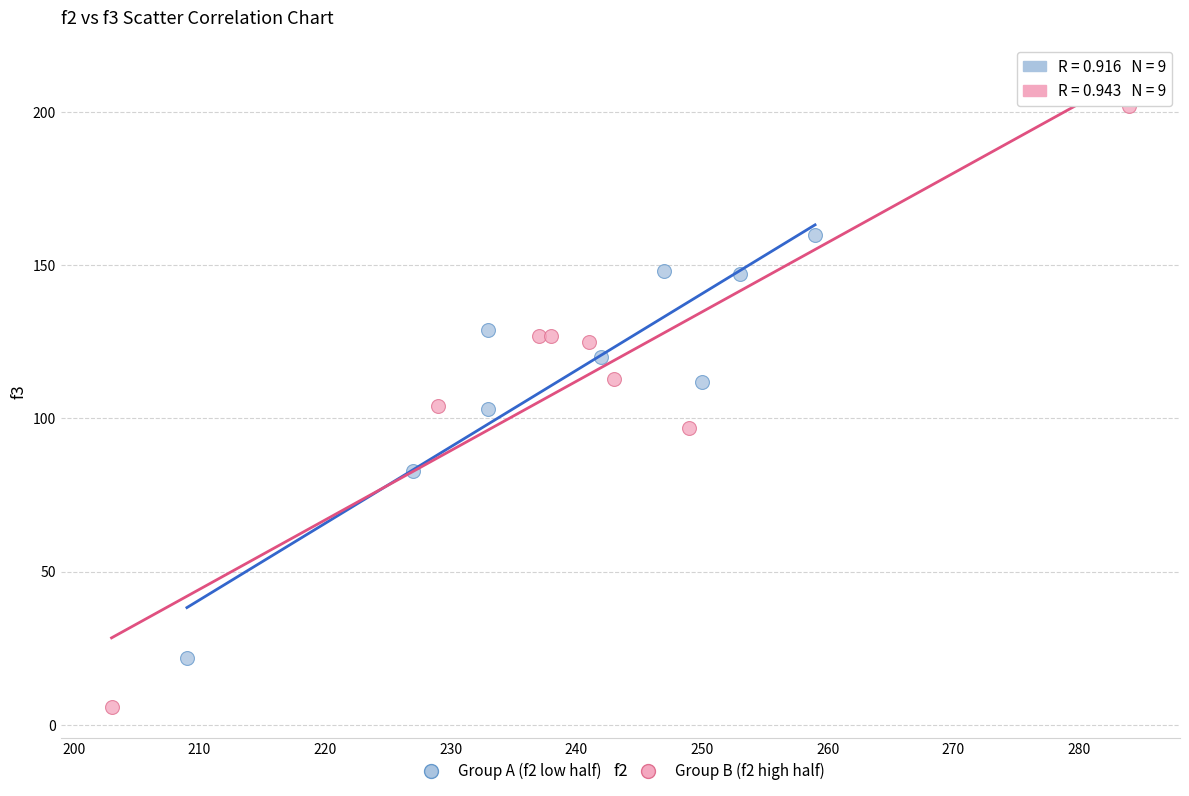

Which series reaches the minimum Y coordinate?

Group B (f2 high half)